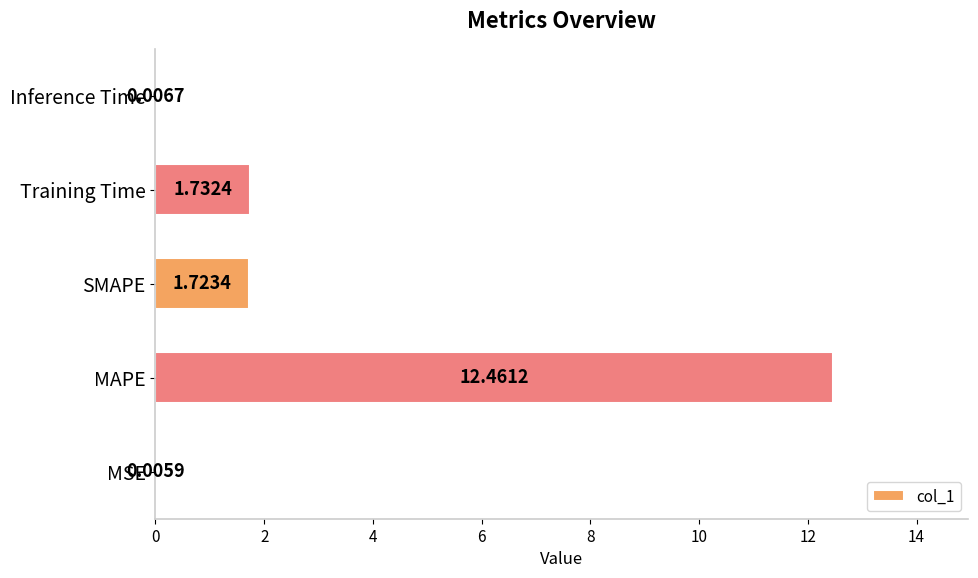

Where is the data nearest to the value 6?

Training Time